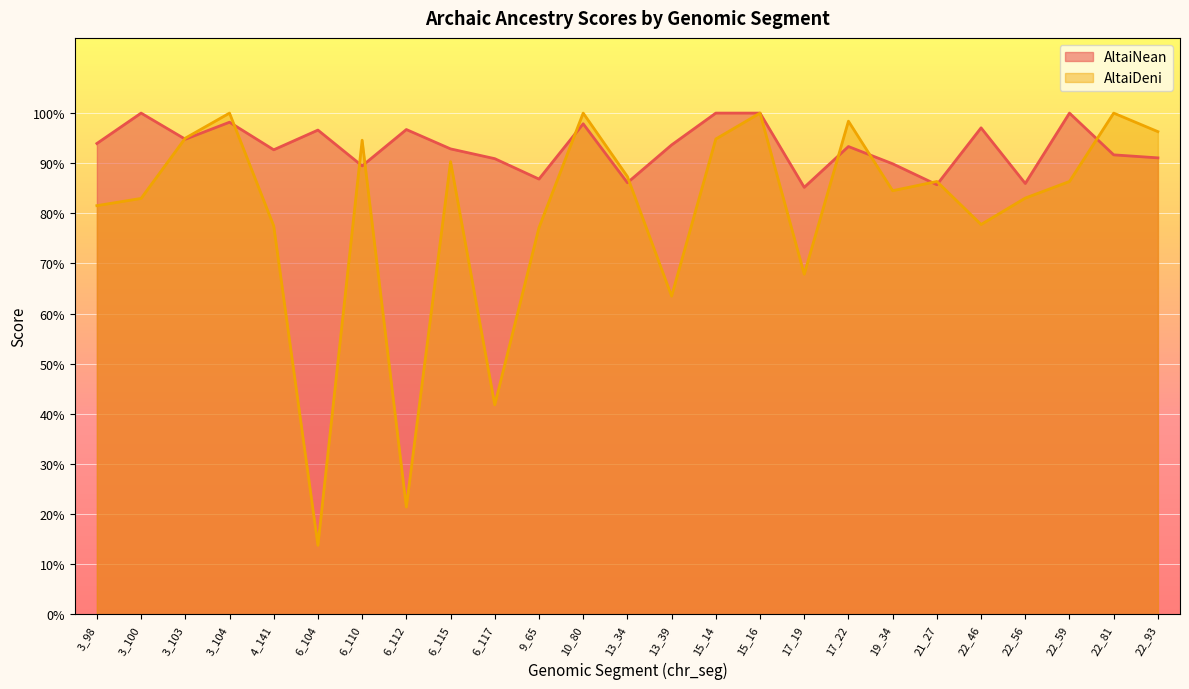

Which label corresponds to the smallest value in the chart?

6_104